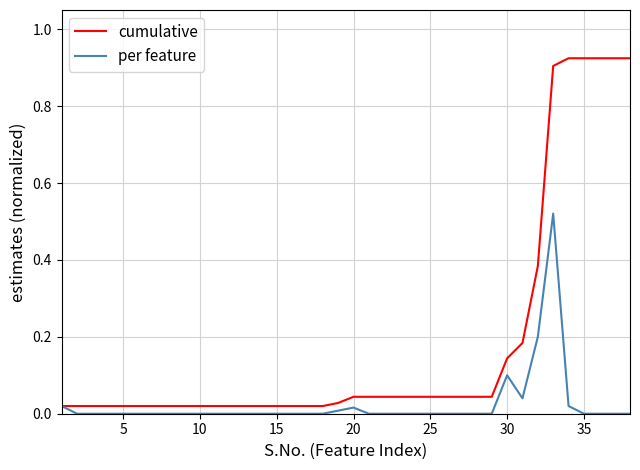

Rank the series by their maximum value, from lowest to highest.

per feature, cumulative